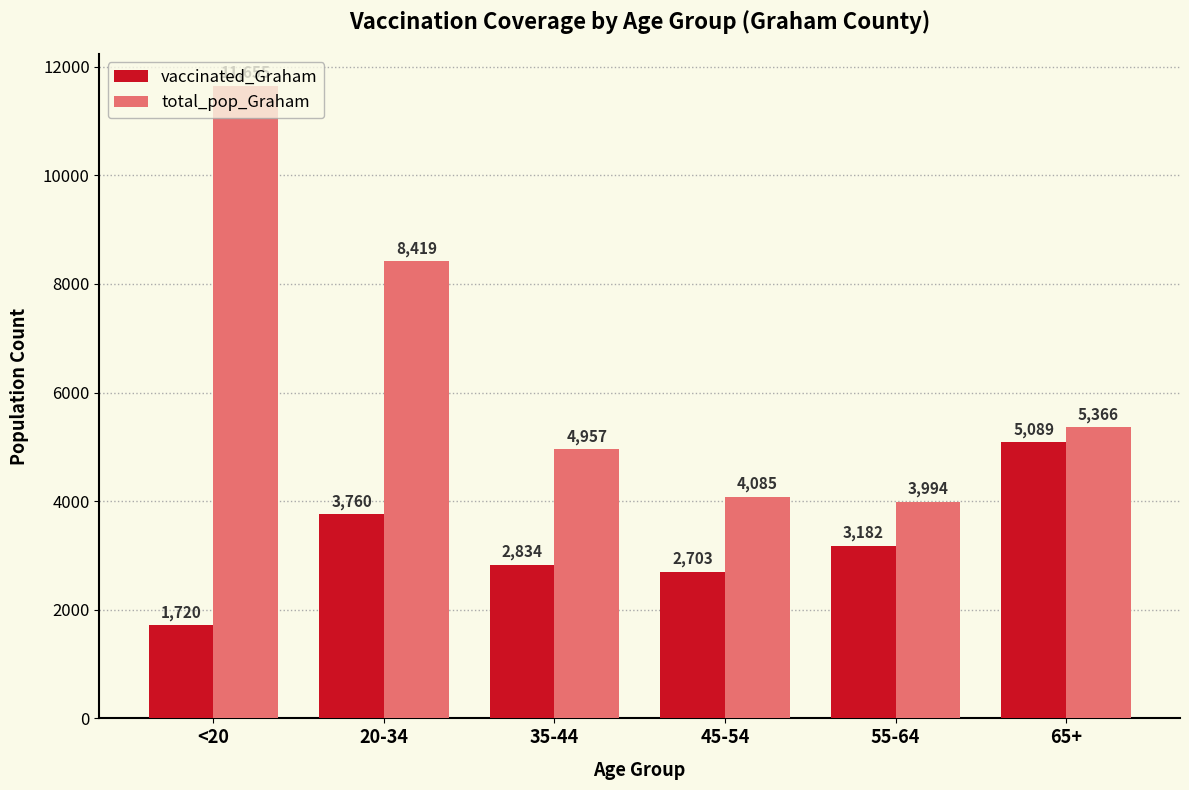

Which series has the largest total across all categories?

total_pop_Graham